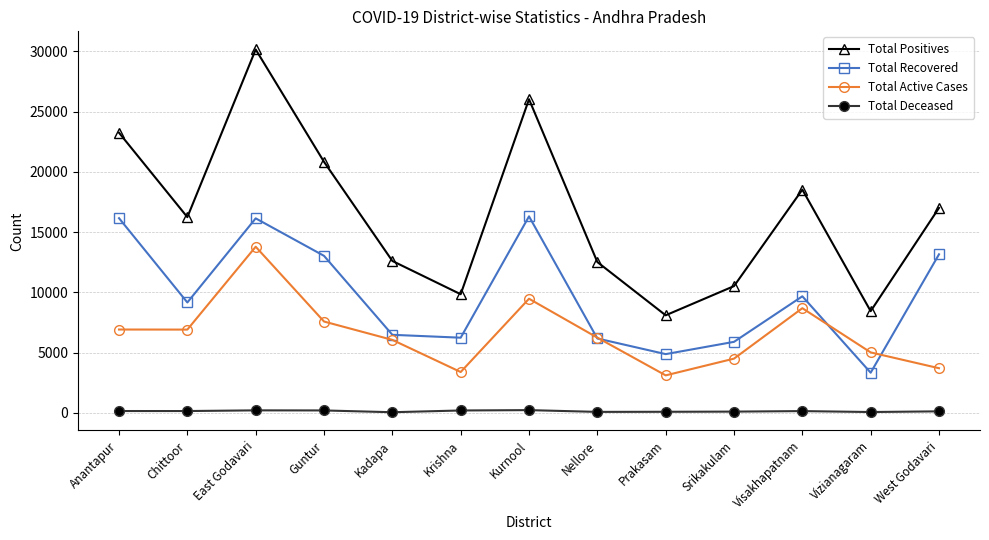

The value of Total Recovered at West Godavari is 13164. True or false?

True